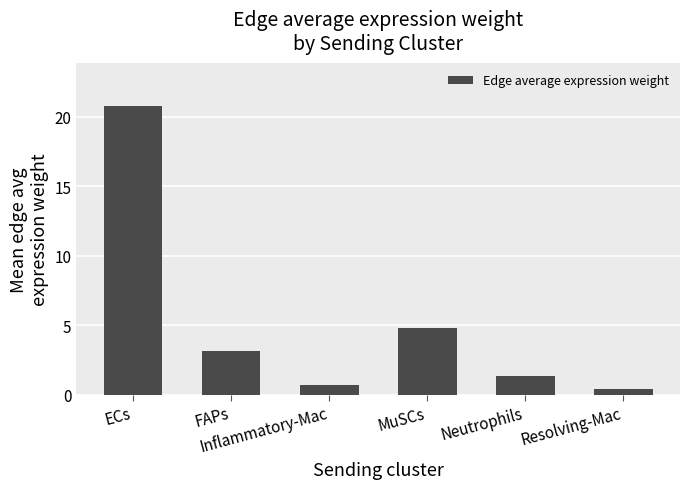

Where does the data first go above 3?

ECs